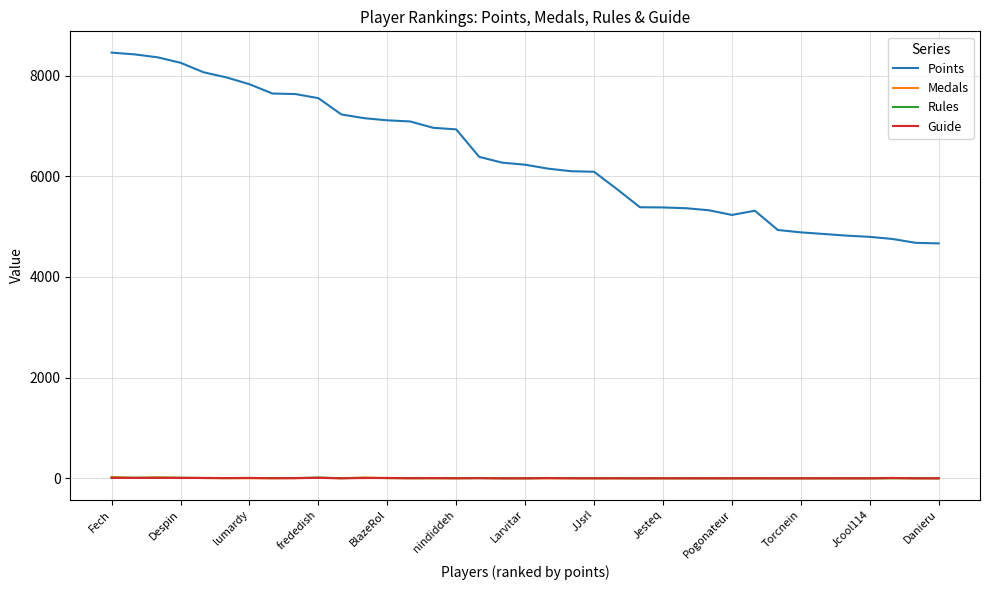

What is the maximum value shown in the chart?

8457